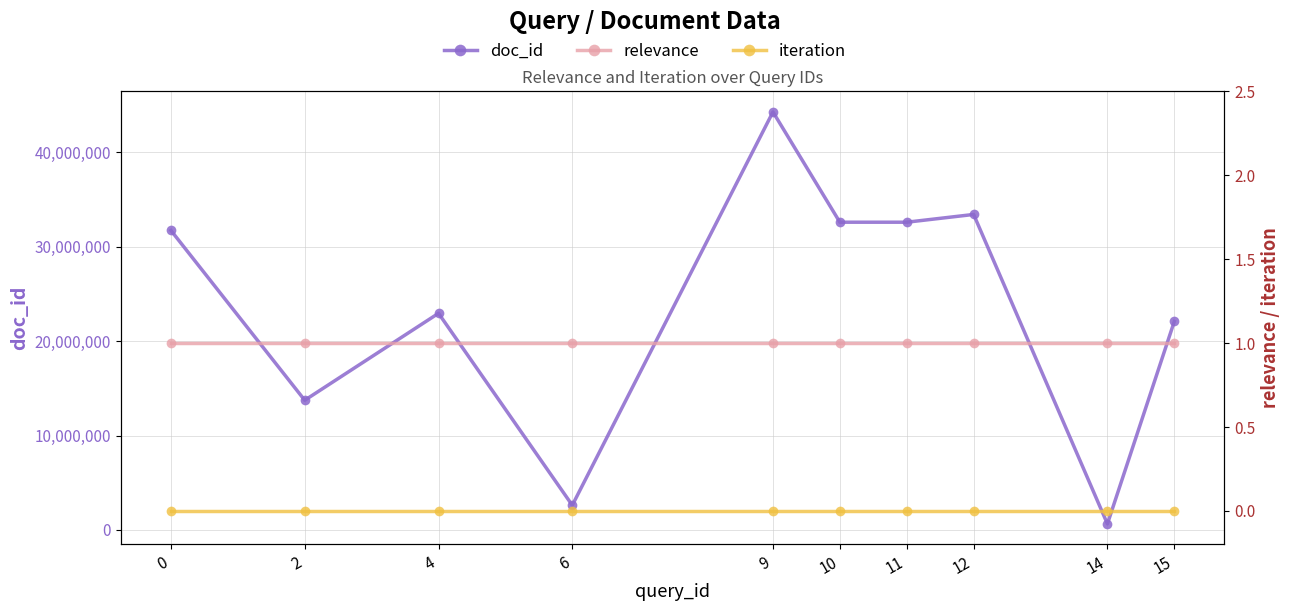

Does the chart have visible grid lines?

Yes